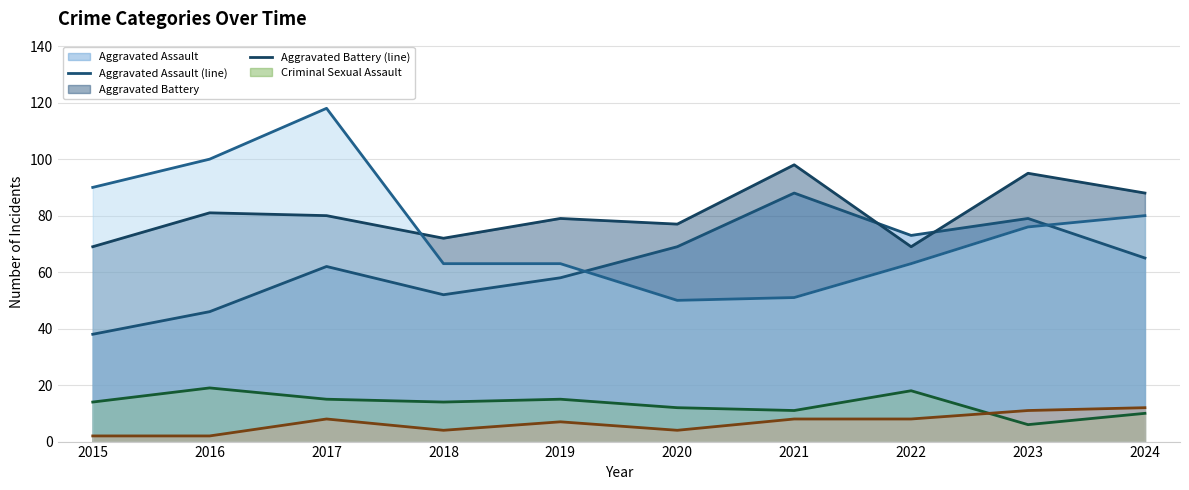

What is the sum of the Homicide (line) values at 2024 and 2021?

20